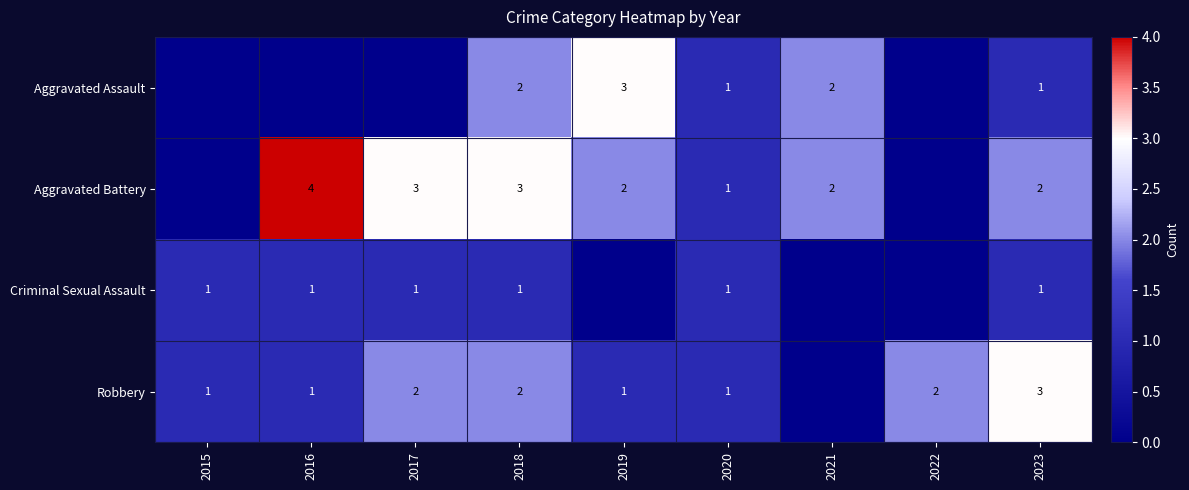

True or false: Robbery has a value of 2 at 2017.

True